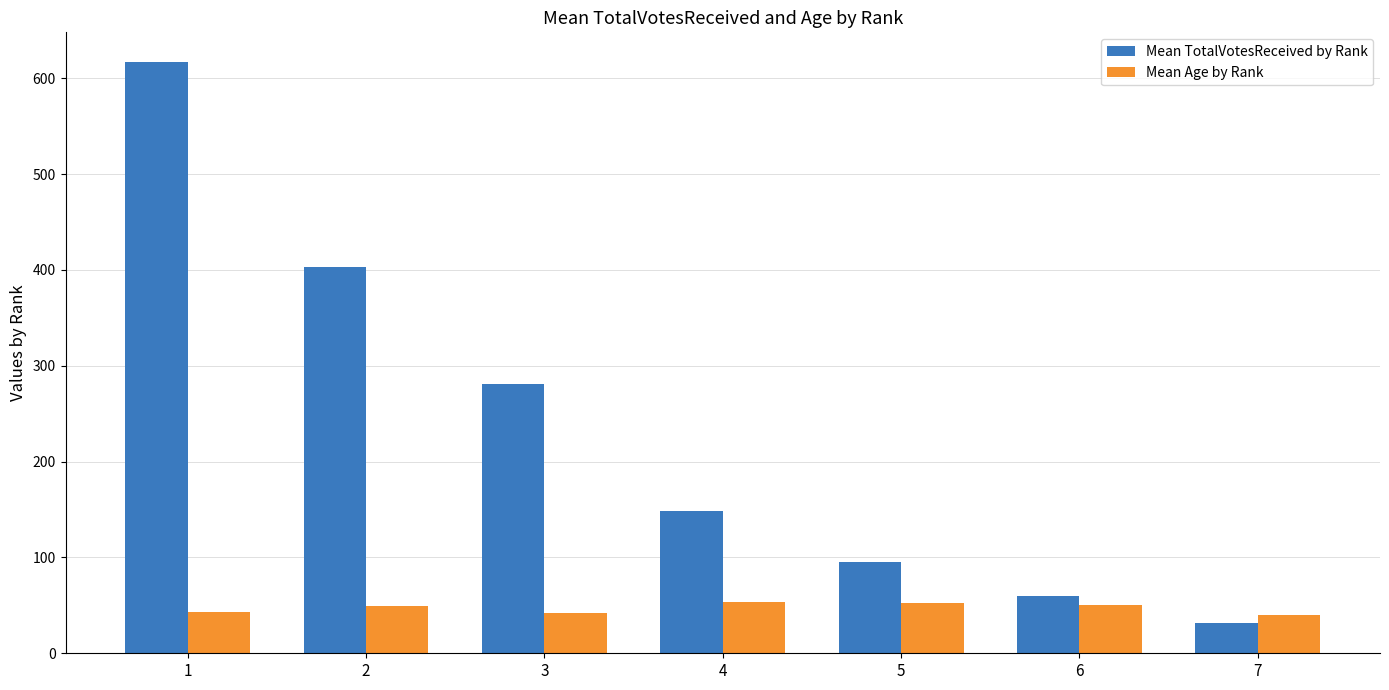

Is it true that Mean TotalVotesReceived by Rank equals 95.0 at 5?

True